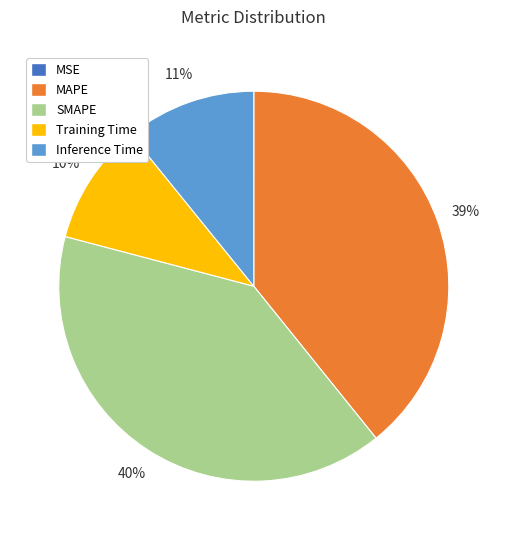

Is Training Time the majority of the pie?

No